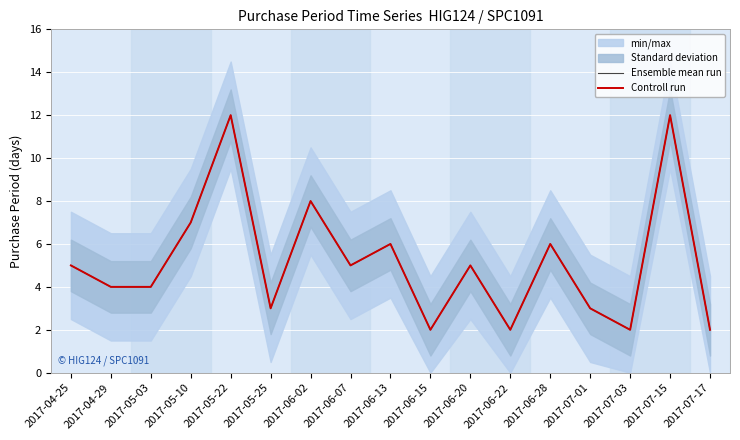

What is the total value across all series at 2017-06-20?

10